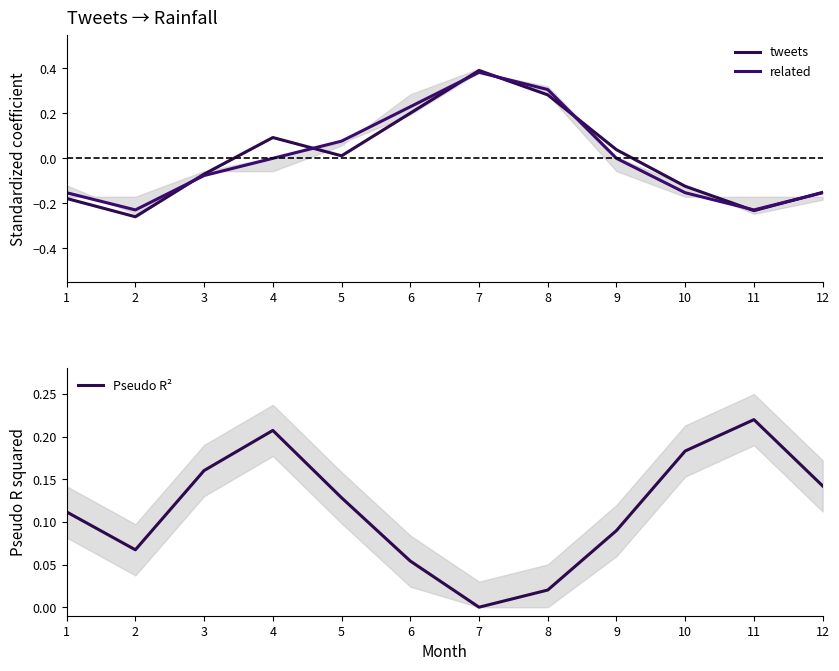

Which series has the largest range (max minus min)?

tweets